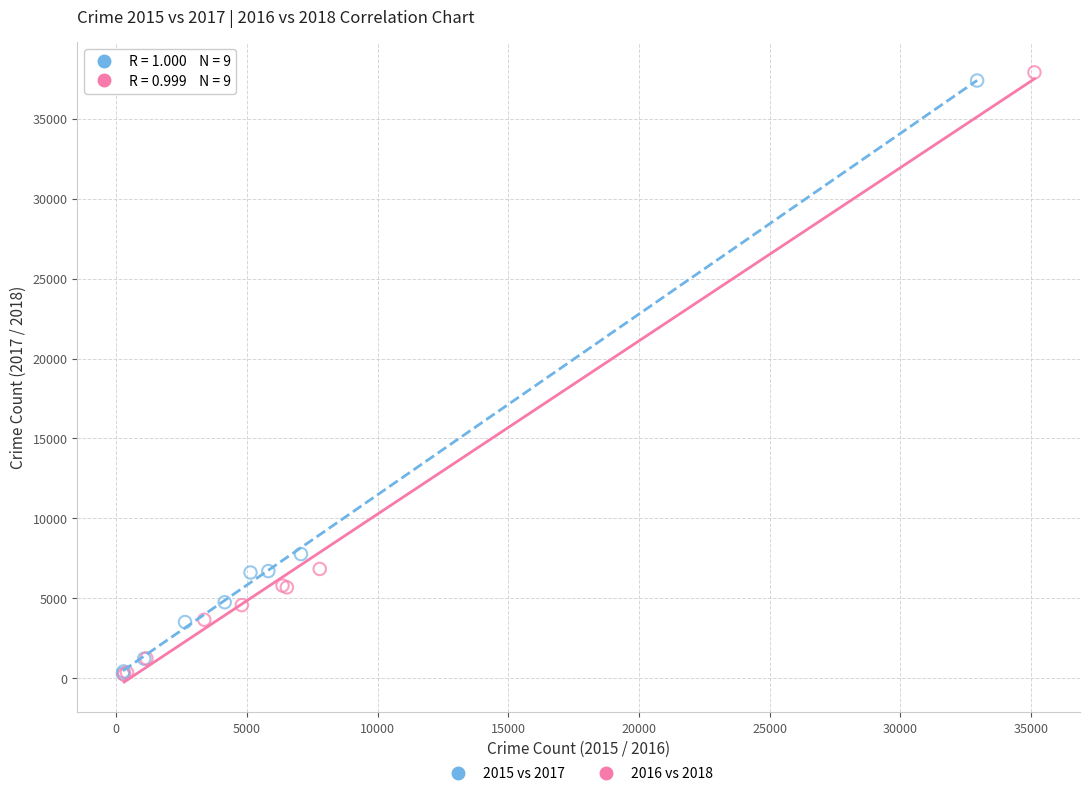

Which series has the widest spread of Y values?

2016 vs 2018